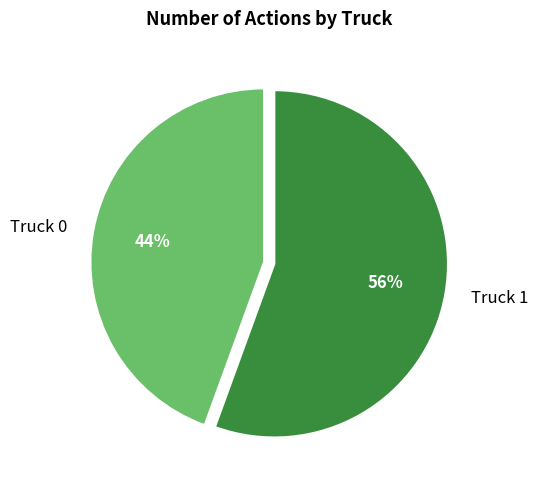

To the nearest percent, what is the combined percentage of Truck 0 and Truck 1?

100%